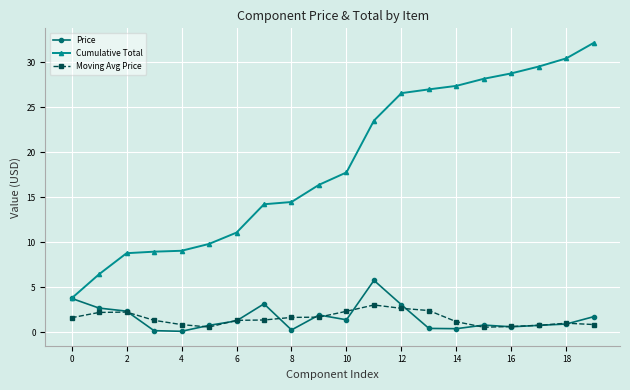

What is the highest value of the Price series?

5.8